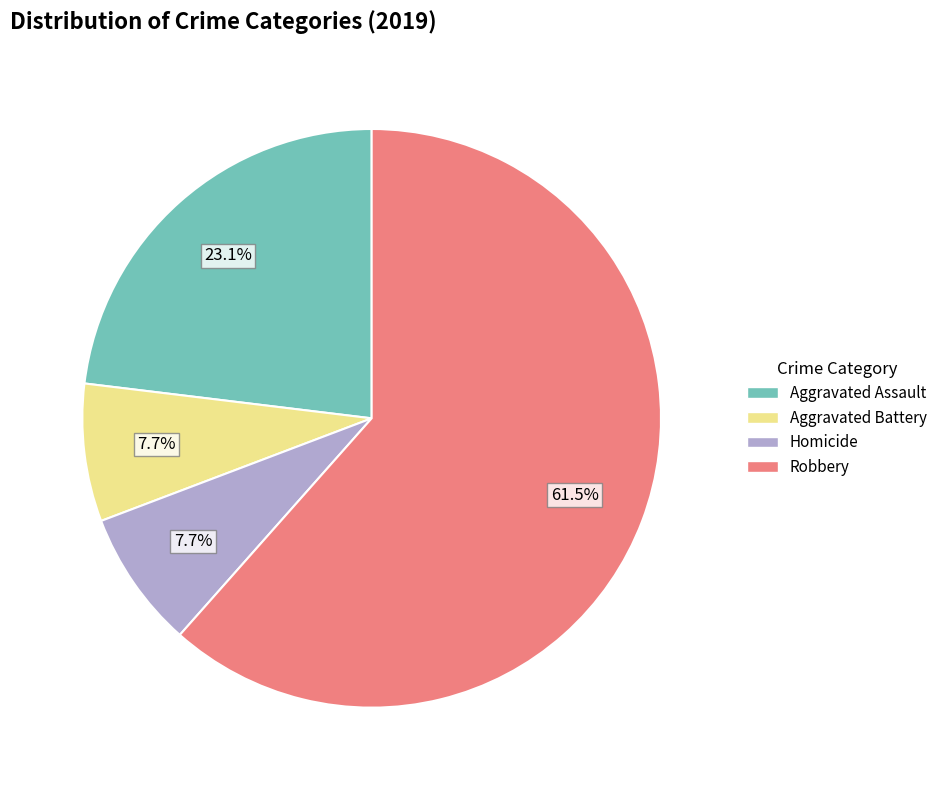

Combined, do Aggravated Assault and Aggravated Battery account for over 50%?

No